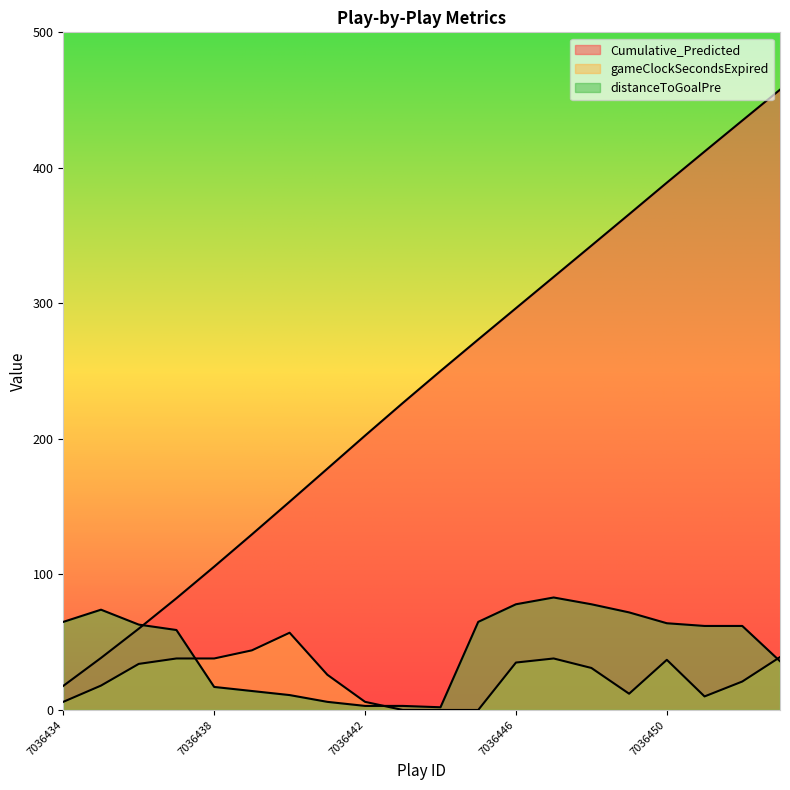

What is the value of the distanceToGoalPre point at the 20th from the left?

36.0